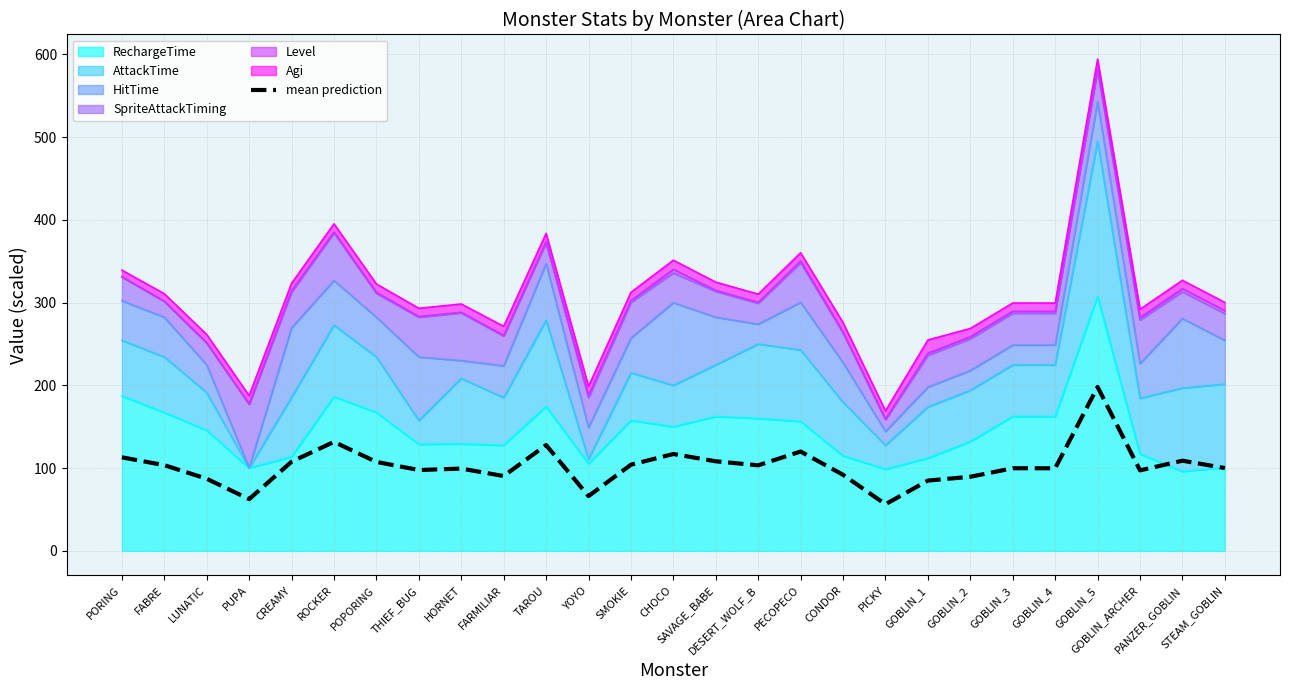

Approximately how many times larger is the value at GOBLIN_5 compared to SAVAGE_BABE?

1.8